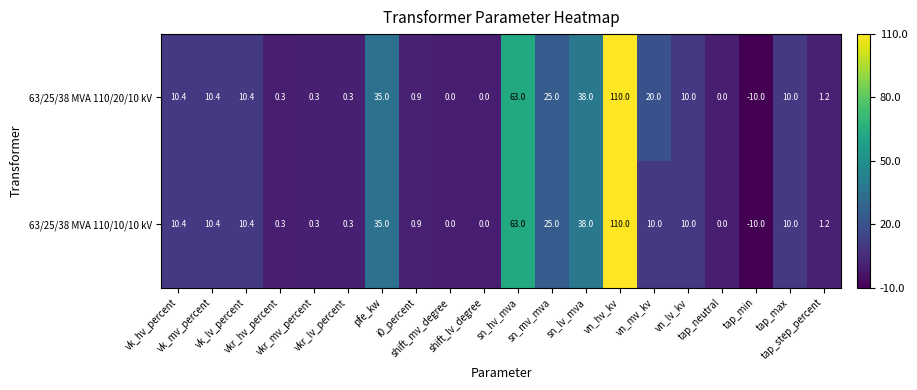

Count the number of categories in the chart.

20